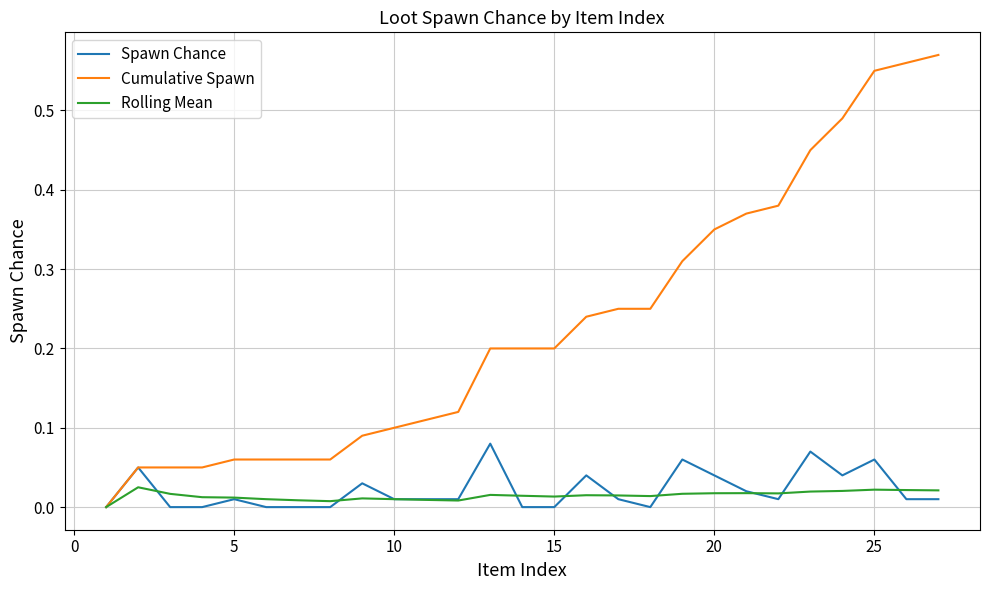

Does the chart have visible grid lines?

Yes